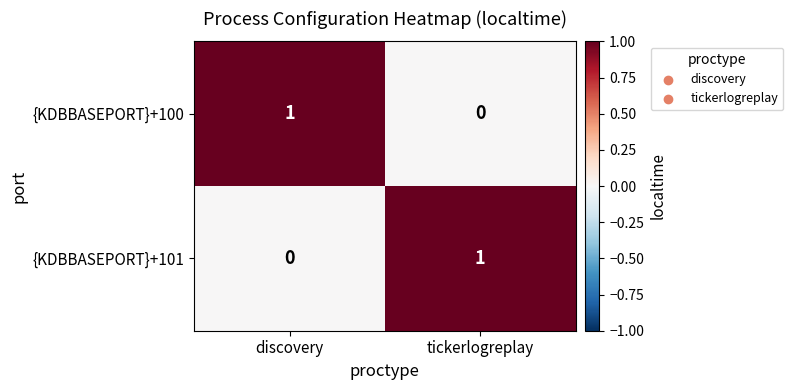

What is the total value across all series at tickerlogreplay?

1